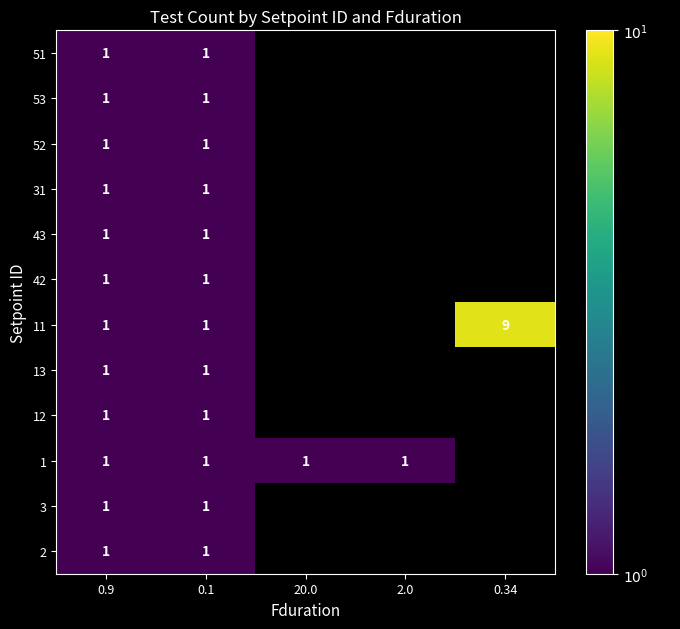

What is the total value across all series at 0.1?

12